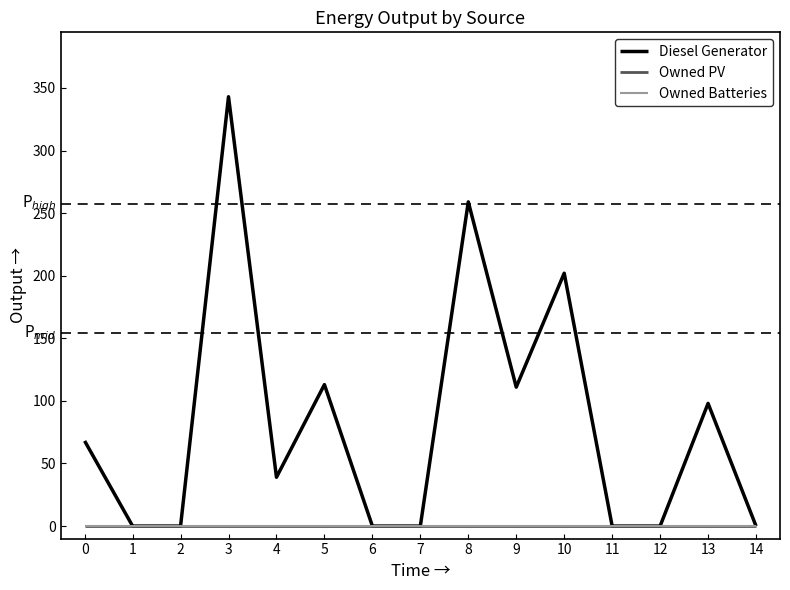

Does the chart display data point markers on the line(s)?

No